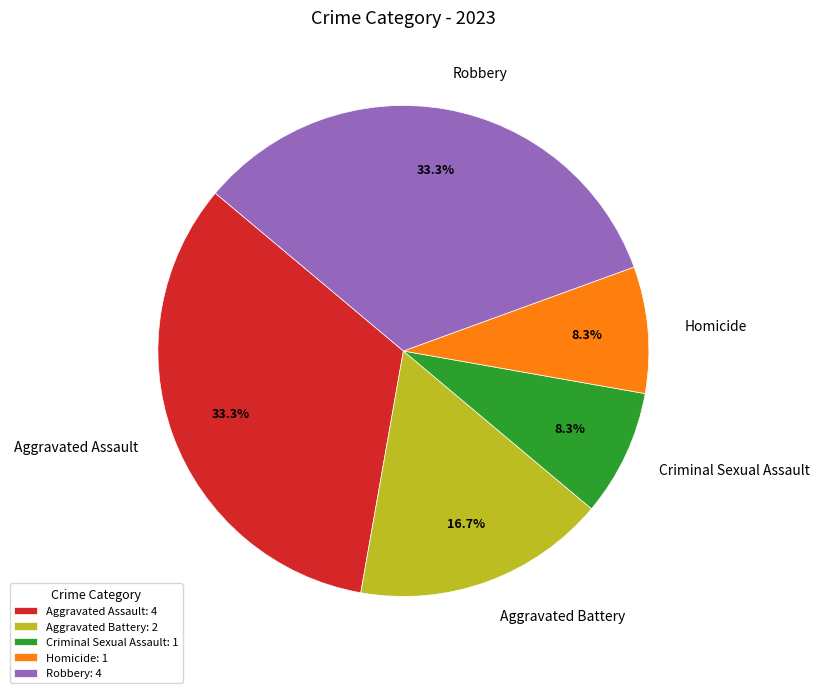

Combined, do Robbery and Aggravated Assault account for over 50%?

Yes